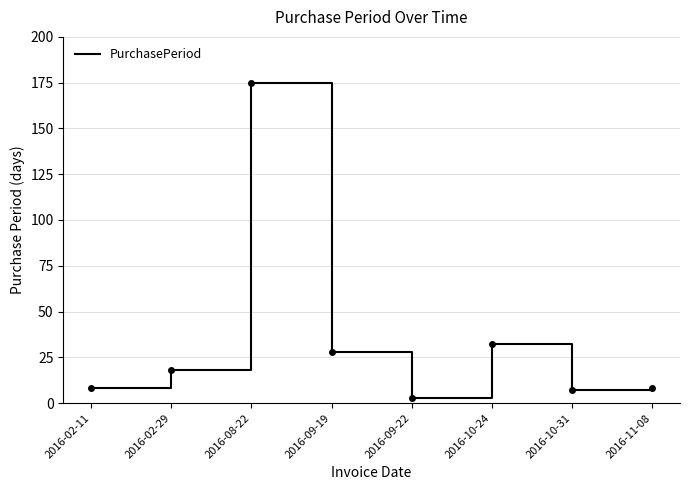

What position from the right is 2016-02-29?

7